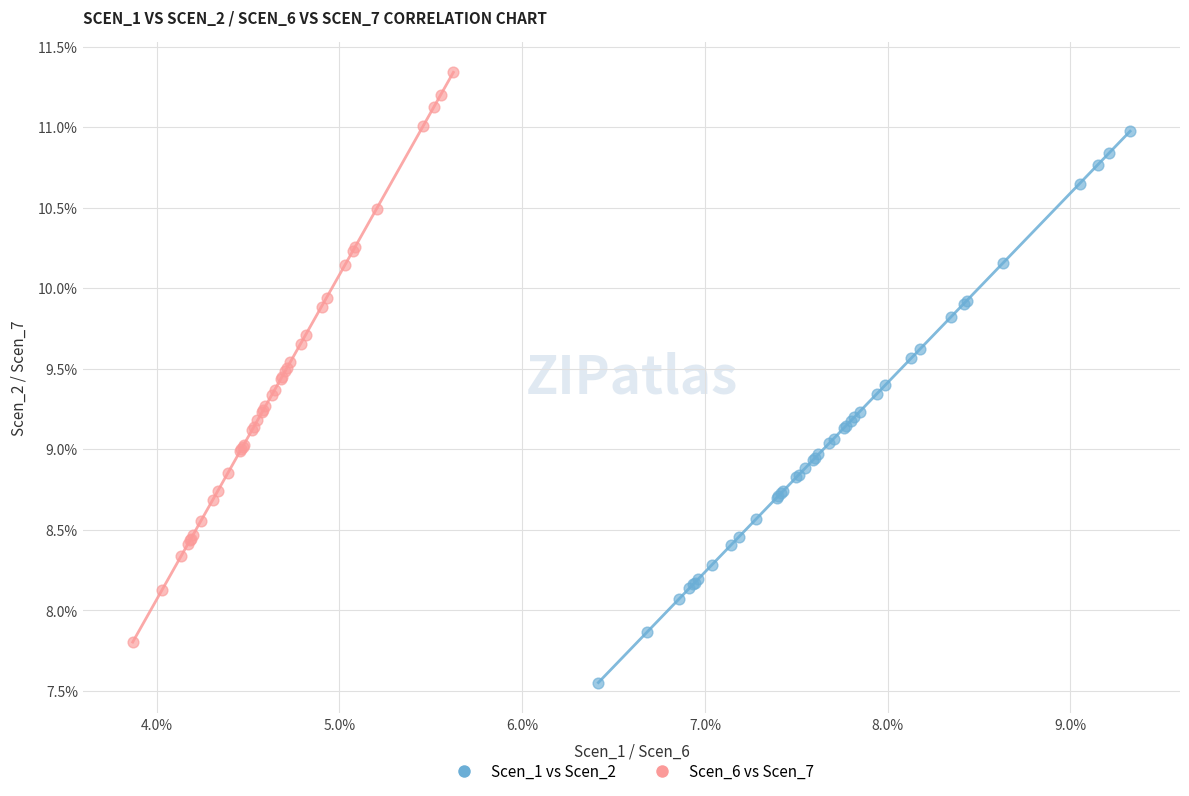

Which series has the largest Y range (max minus min)?

Scen_6 vs Scen_7